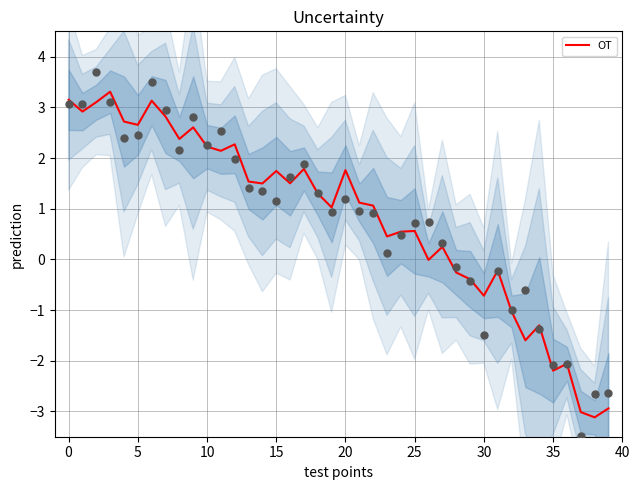

Which has a higher value, 31 or 17?

17